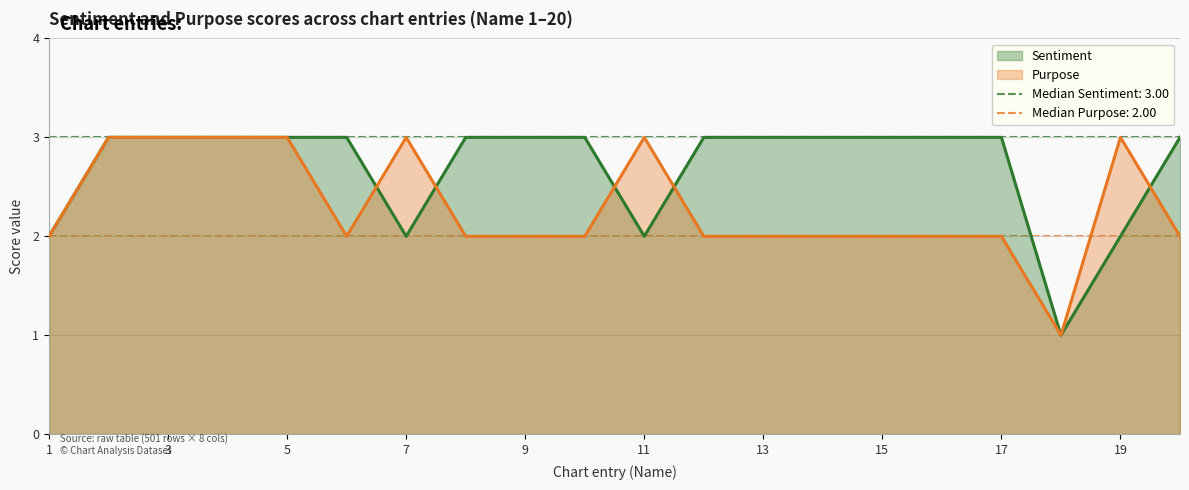

In Purpose, how many points are lower than both neighbors (excluding endpoints)?

2